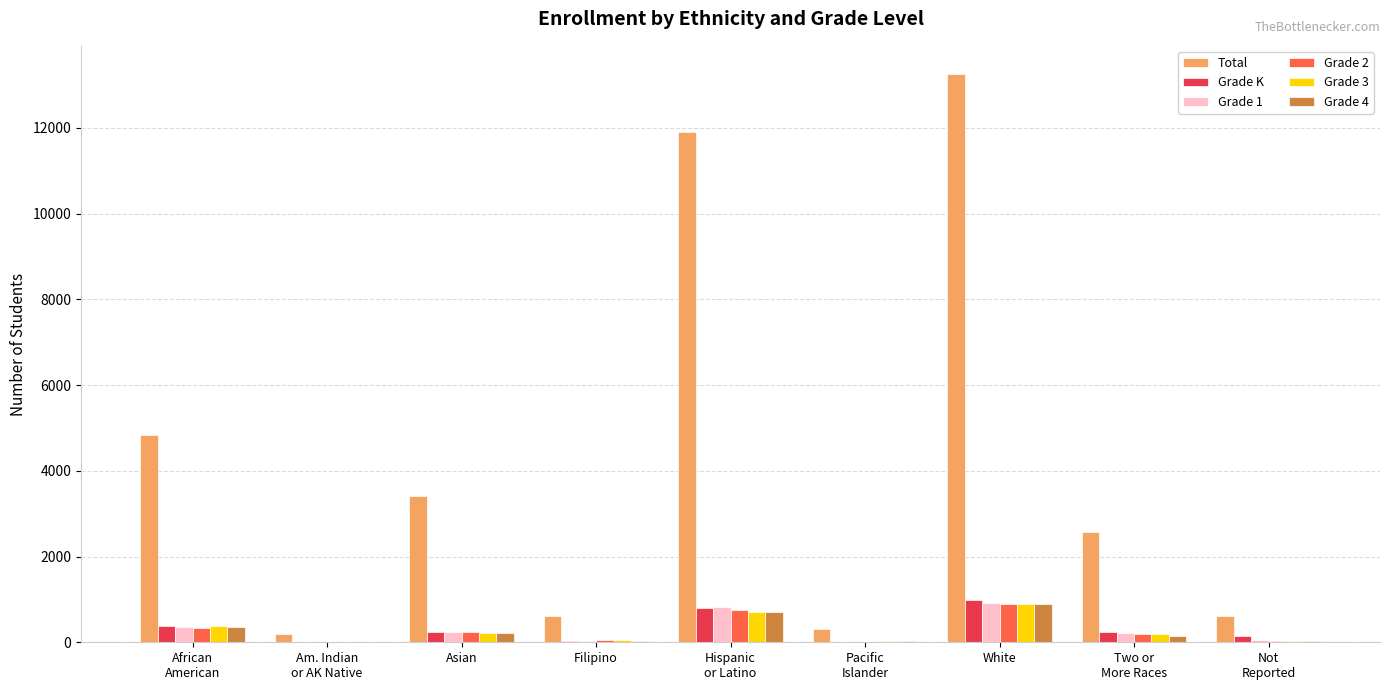

What is the maximum value shown in the chart?

13250